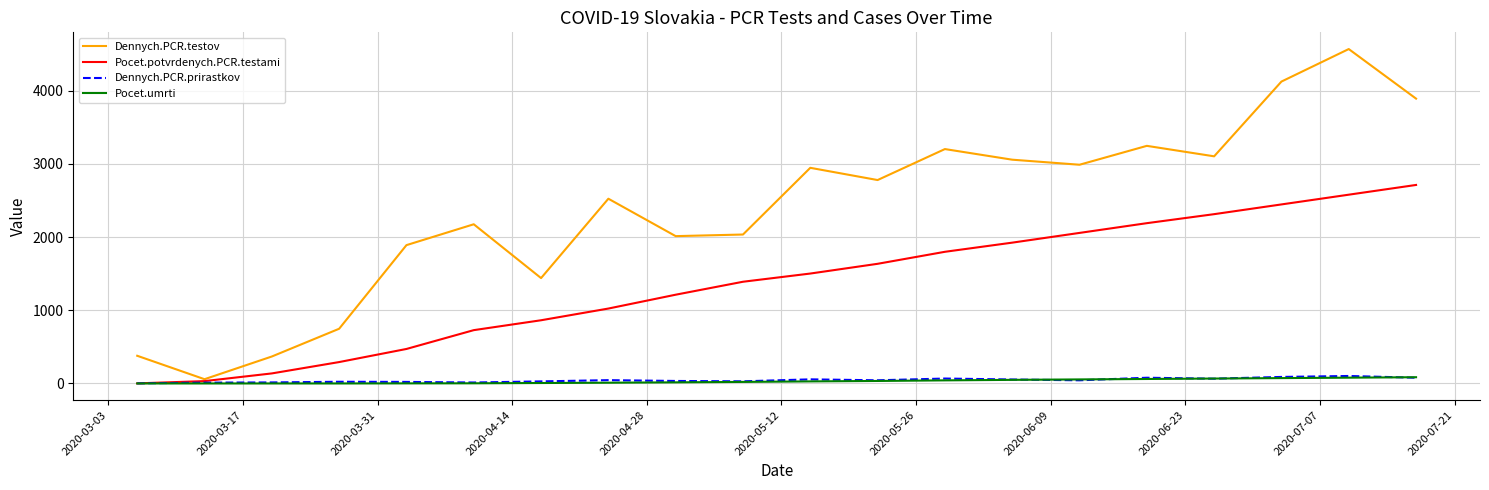

What is the maximum value shown in the chart?

4567